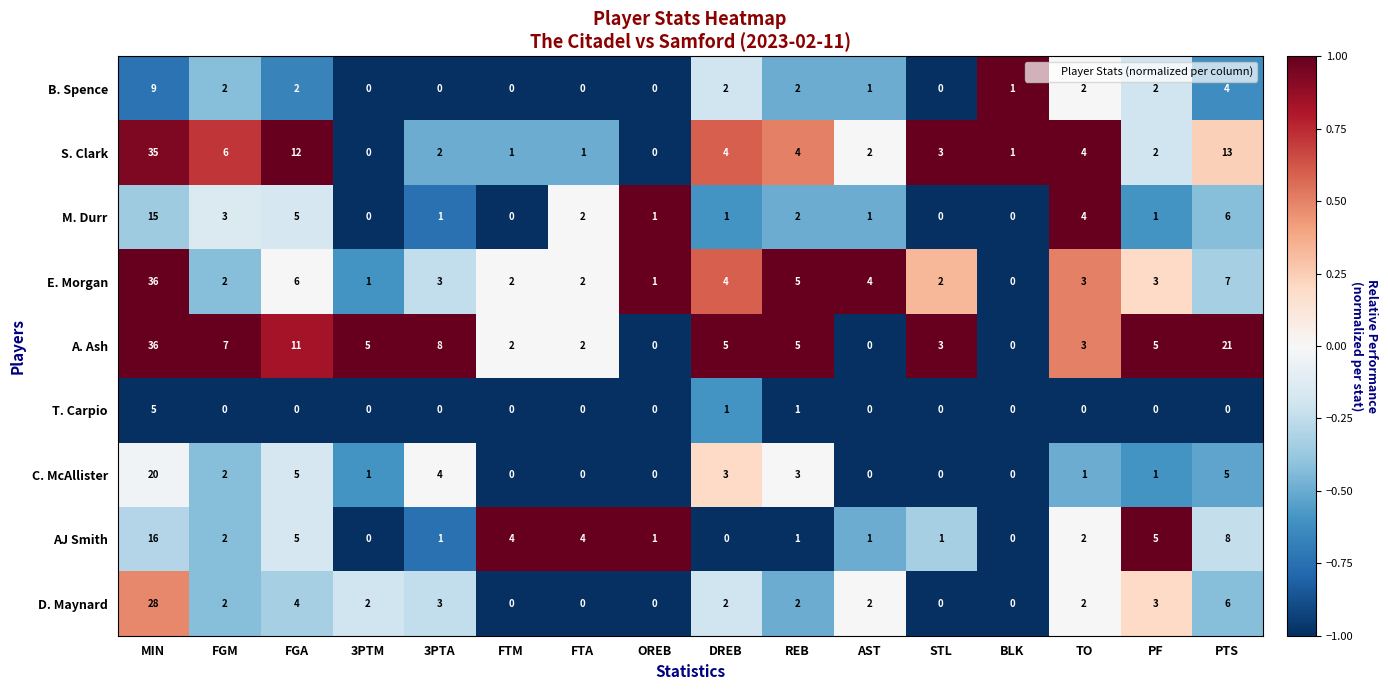

What is the sum of all T. Carpio values?

7